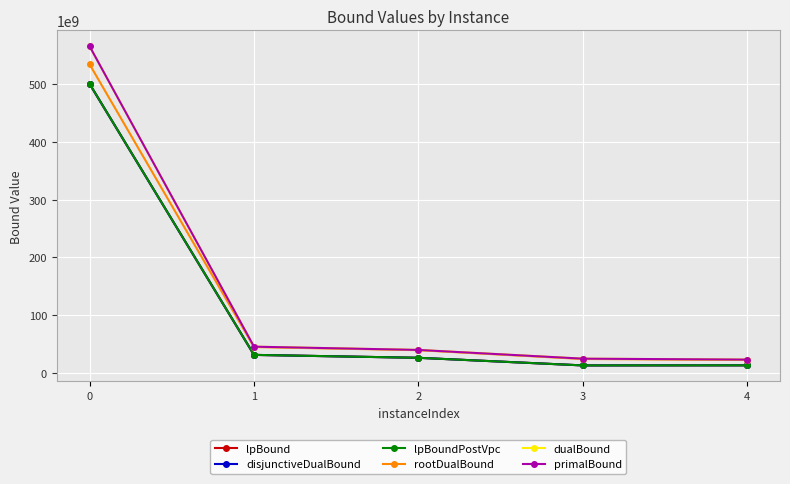

Does the chart have visible grid lines?

Yes